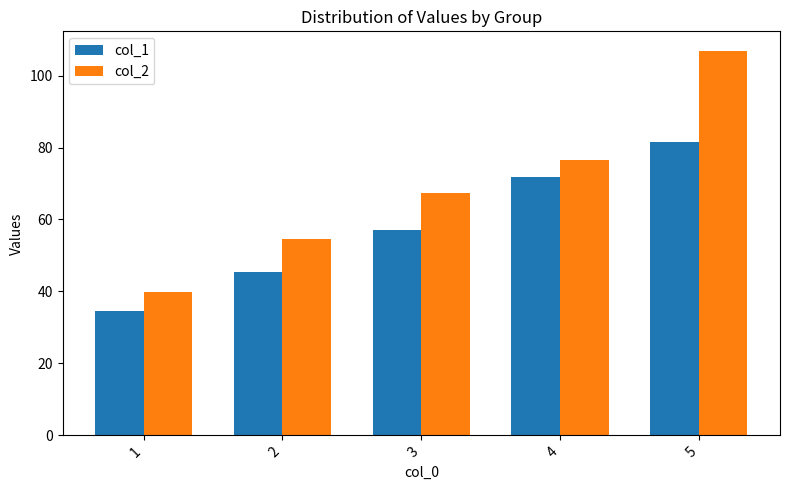

Reading right to left, list all the values displayed in this chart.

col_1: 5=81.4	4=71.8	3=57.0	2=45.3	1=34.5
col_2: 5=107.0	4=76.5	3=67.3	2=54.6	1=39.7